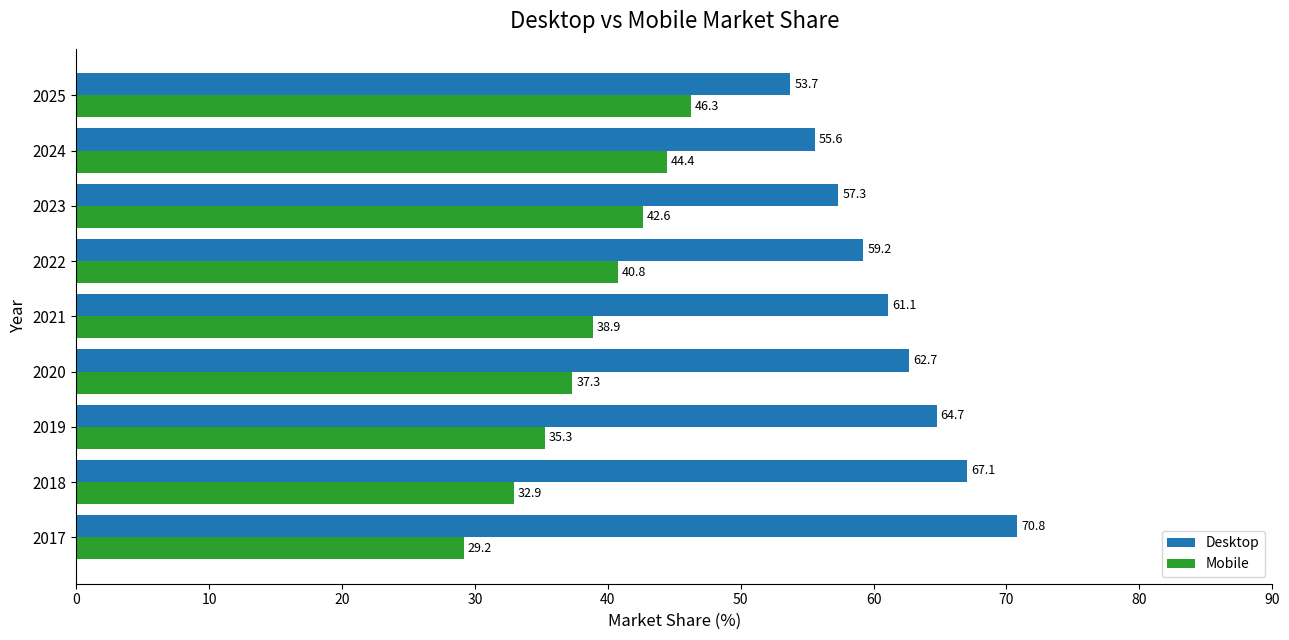

Count the number of categories in the chart.

9